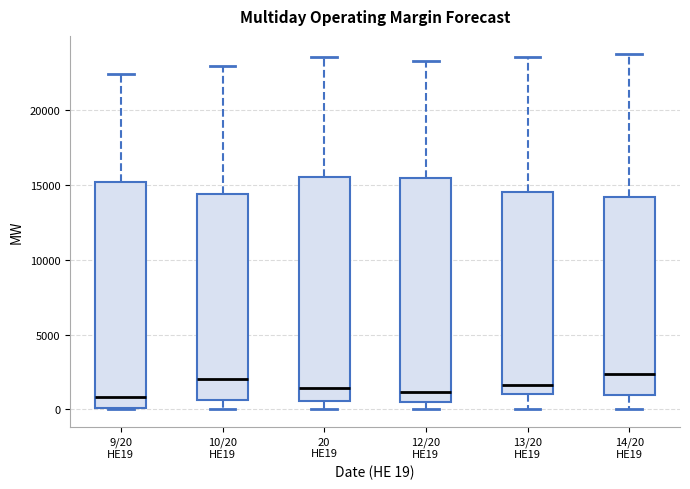

Reading left to right, transcribe this box plot: for each box, give where its median line is, the range the box spans, and where its two whiskers end, as read against the y-axis. The values are not printed on the chart, so give them approximately, as read against the axis.

9/20 HE19: median 1000, box 0 to 15000, whiskers 0 to 22500
10/20 HE19: median 2000, box 500 to 14500, whiskers 0 to 23000
20 HE19: median 1500, box 500 to 15500, whiskers 0 to 23500
12/20 HE19: median 1000, box 500 to 15500, whiskers 0 to 23500
13/20 HE19: median 1500, box 1000 to 14500, whiskers 0 to 23500
14/20 HE19: median 2500, box 1000 to 14000, whiskers 0 to 24000